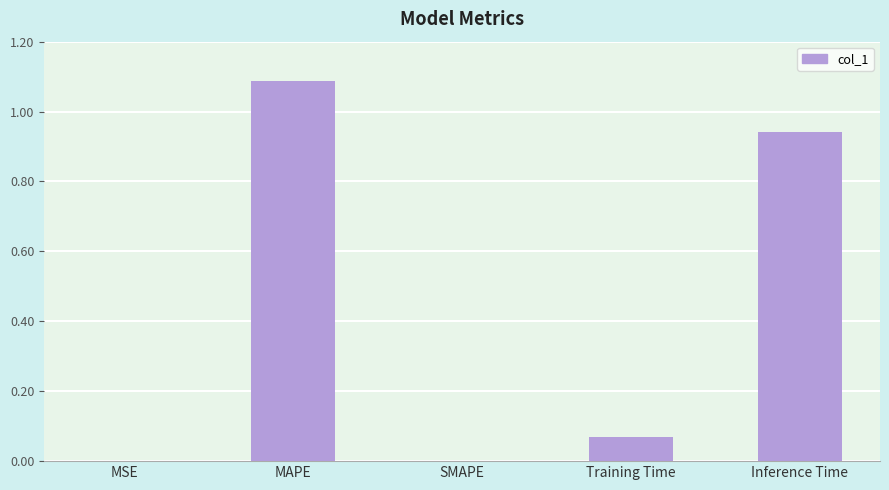

What is the sum of all values?

2.1